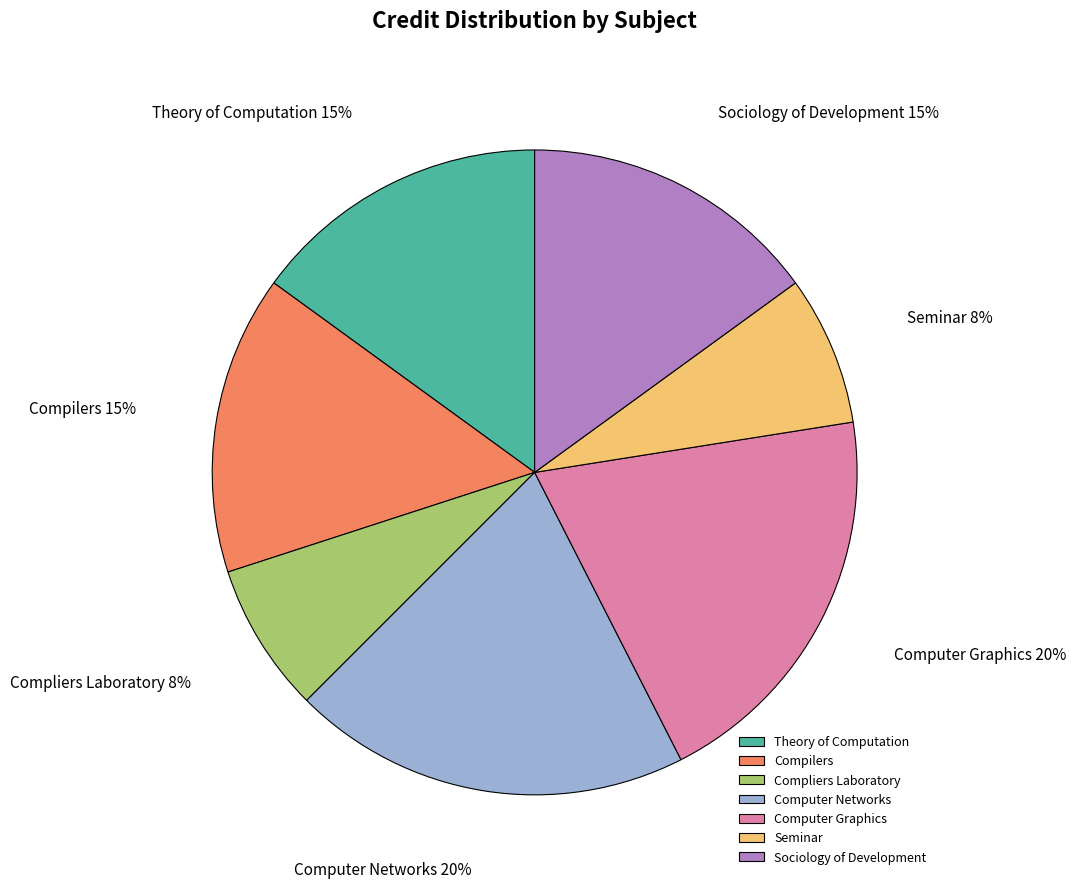

Which has a higher value, Sociology of Development or Seminar?

Sociology of Development